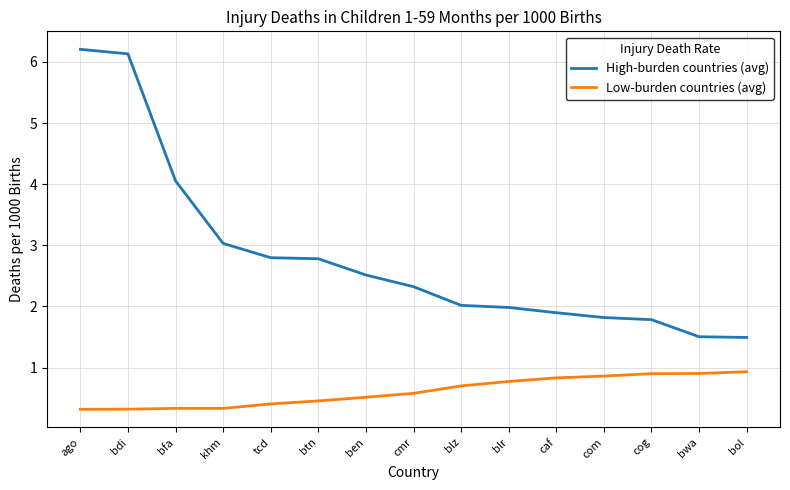

List the series in order of their peak value, lowest first.

Low-burden countries (avg), High-burden countries (avg)